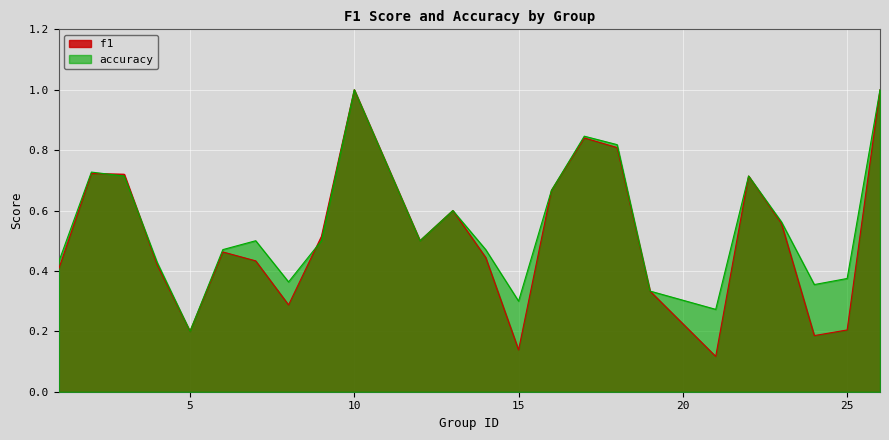

What is the difference between the accuracy values at 6 and 26?

0.5